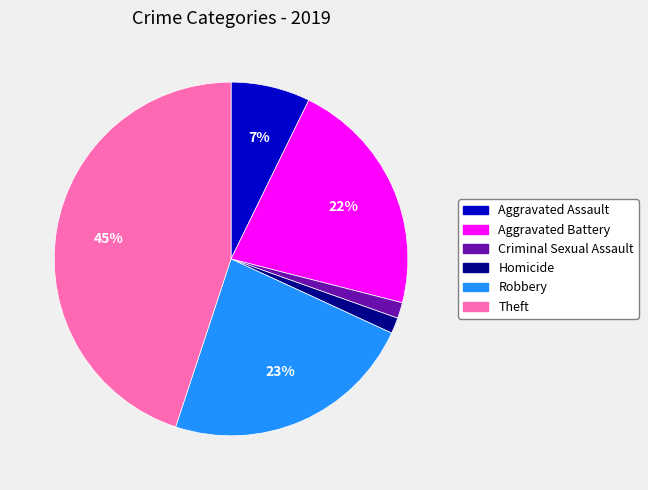

Between Criminal Sexual Assault and Aggravated Battery, which is larger?

Aggravated Battery